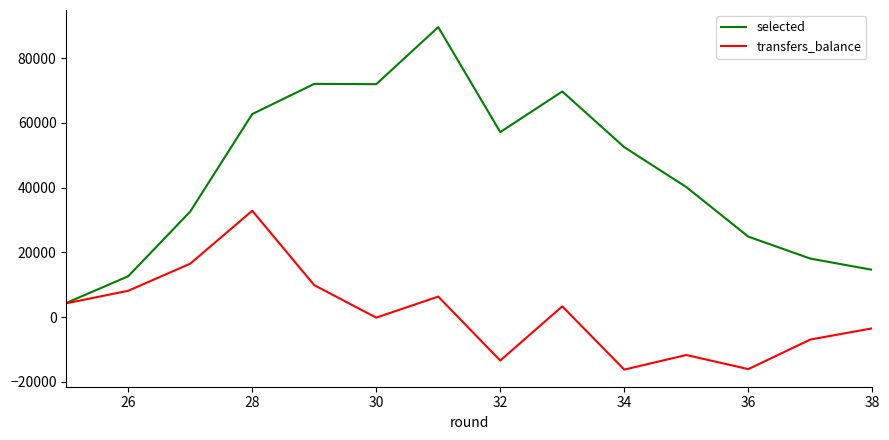

What are all the series names shown in the legend?

selected, transfers_balance